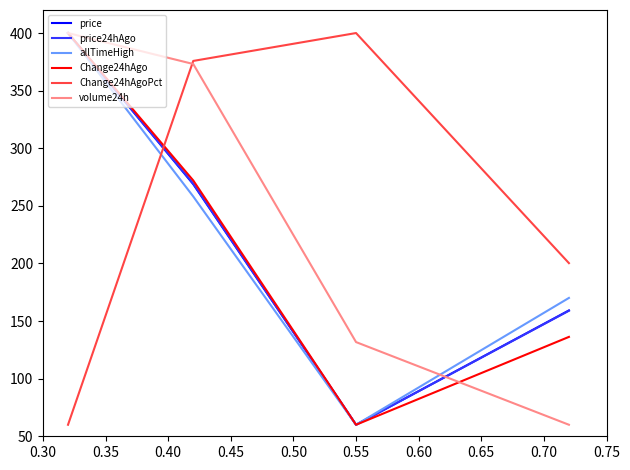

What is the maximum value for Change24hAgoPct?

400.0